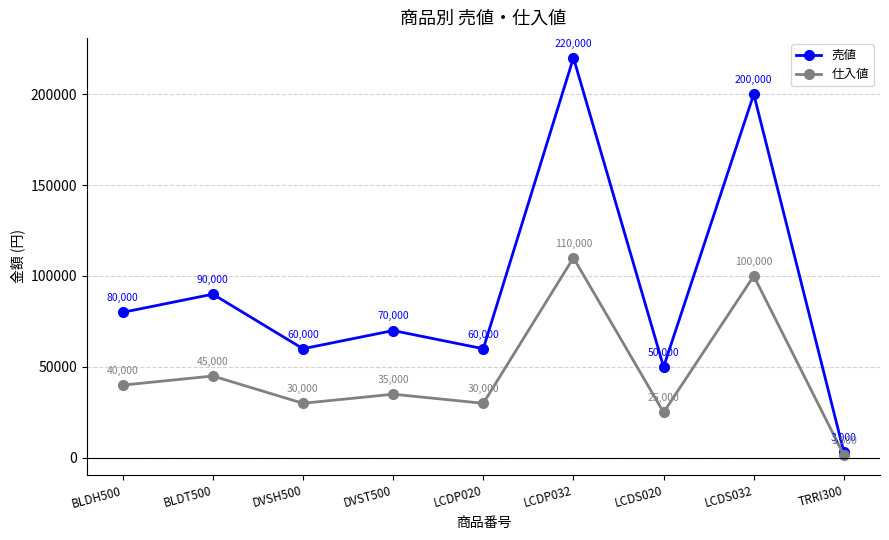

The value of 仕入値 at LCDS020 is 25000. True or false?

True